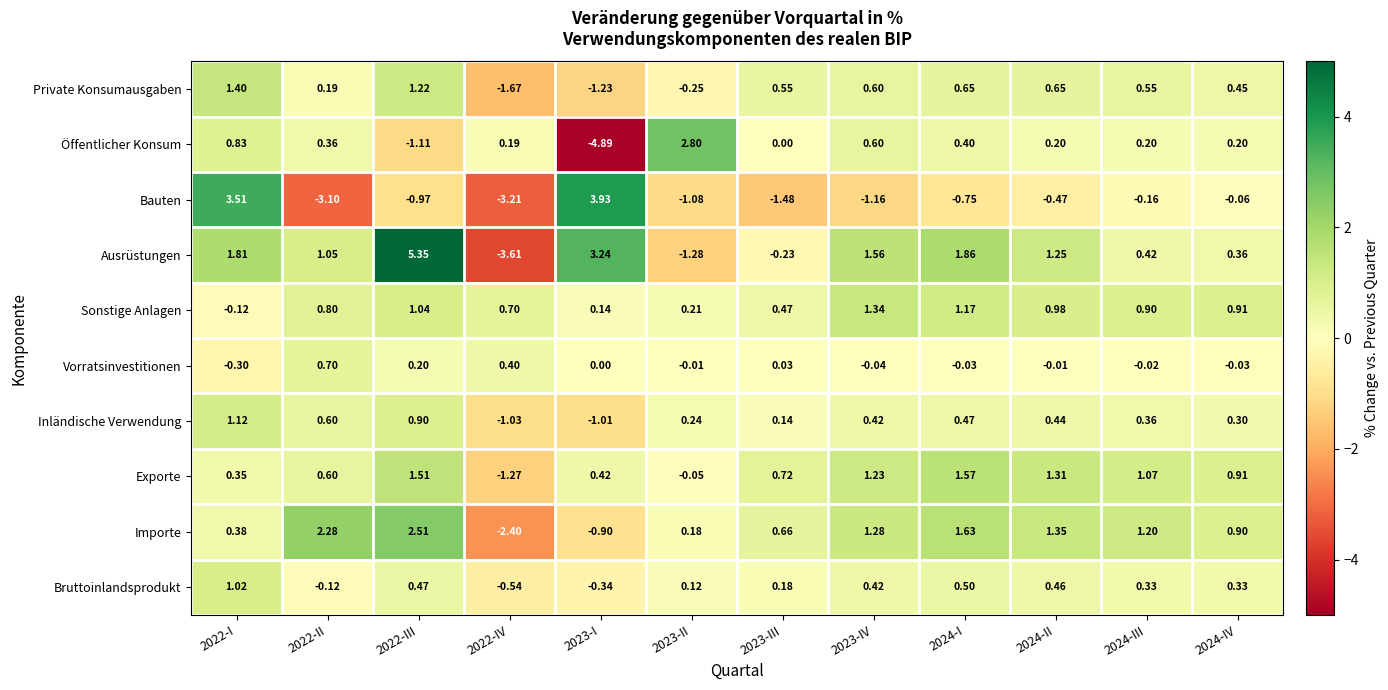

Between 2022-I and 2022-II, which series saw the biggest shift?

Bauten